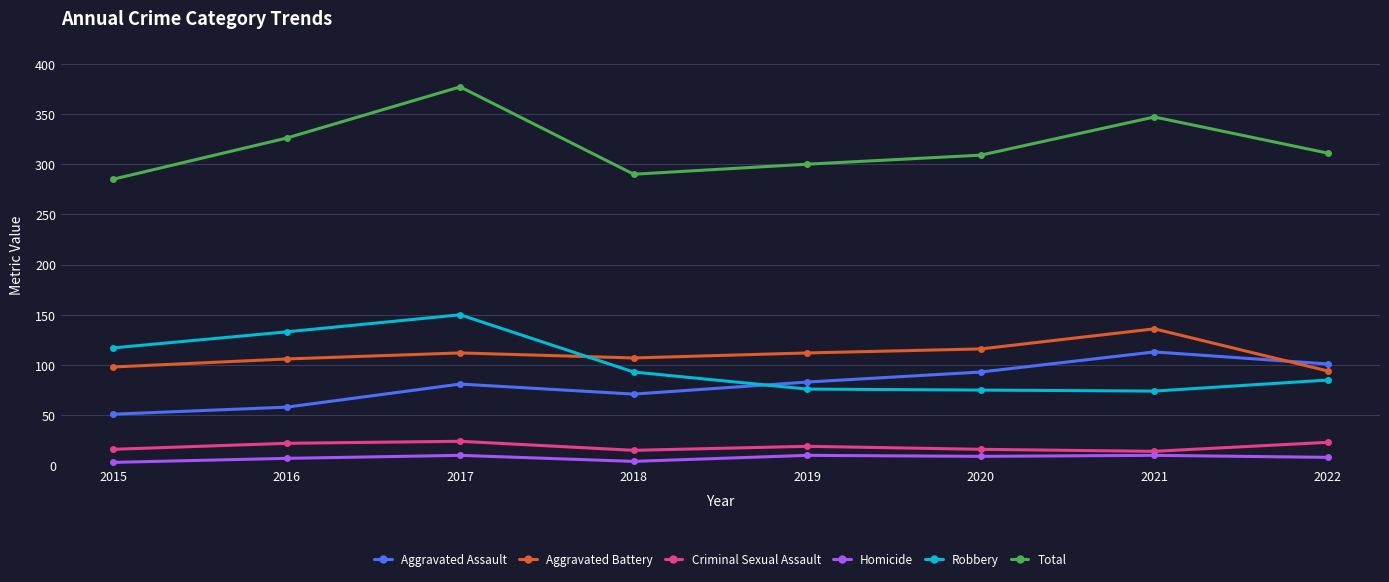

True or false: Homicide and Aggravated Battery intersect in this chart.

False